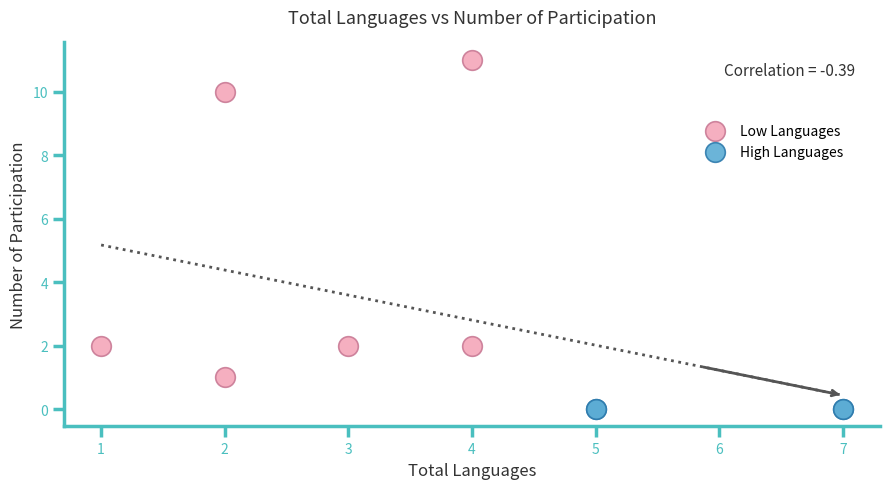

Which series contains the lowest Y value?

High Languages